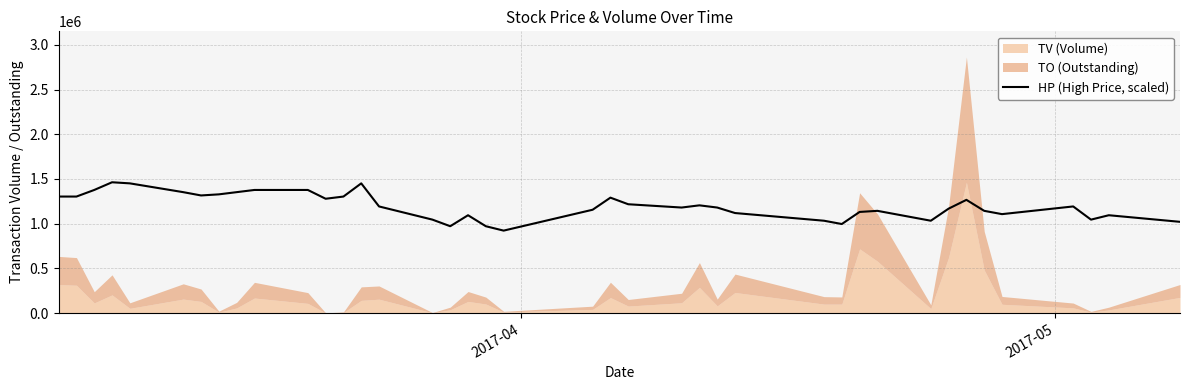

True or false: there are more than 2 points higher than both neighbors.

True